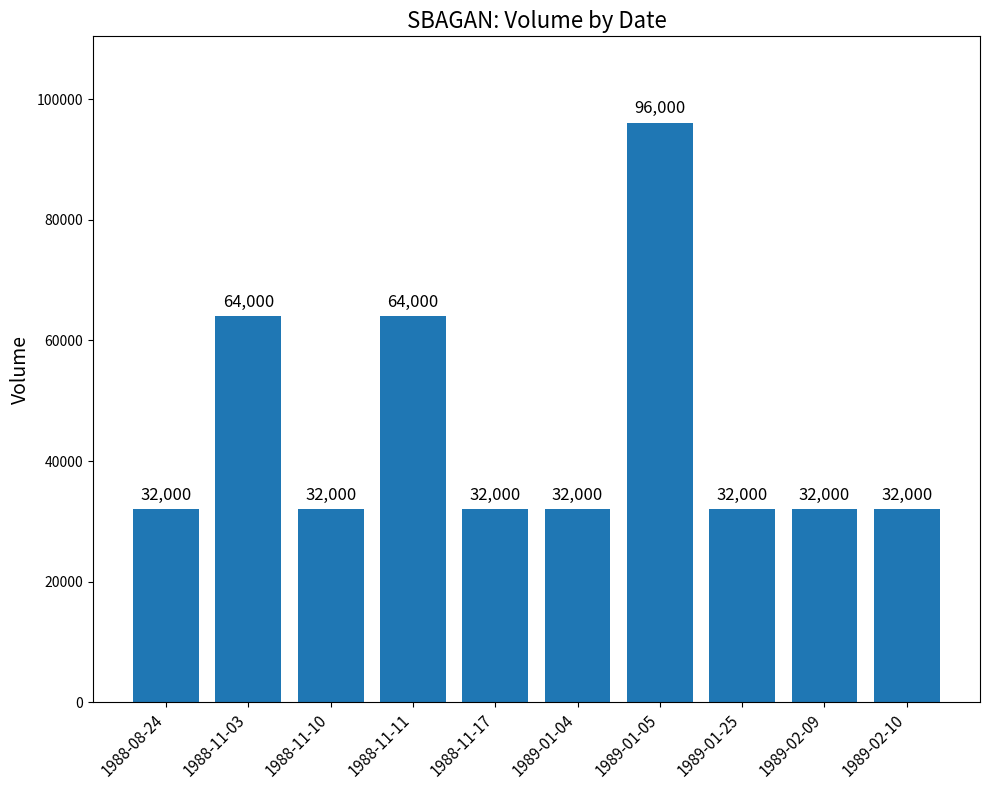

What is the label of the 3rd bar from the right?

1989-01-25